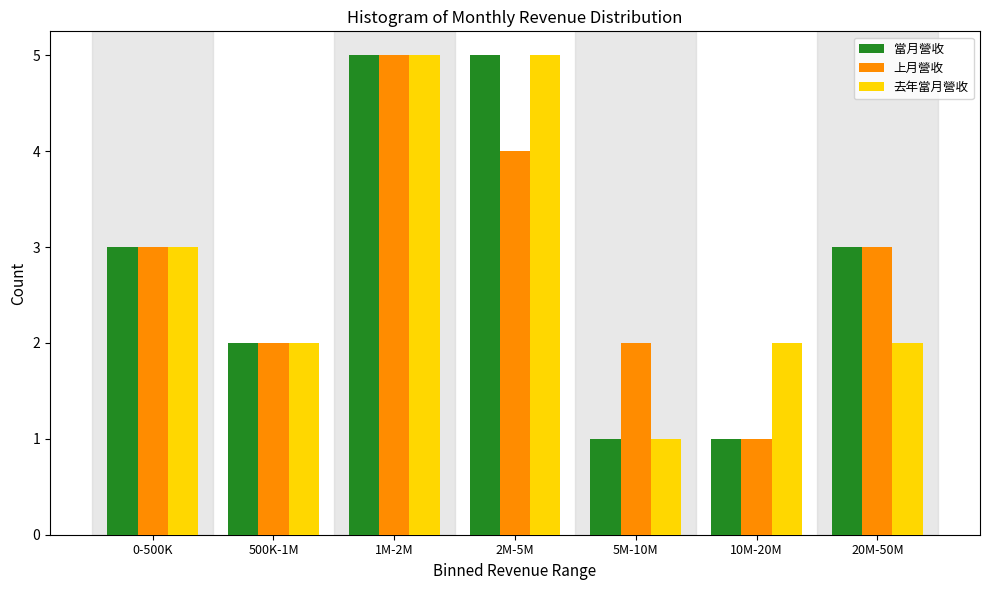

Reading left to right, extract all data points from this chart.

當月營收: 0-500K=3	500K-1M=2	1M-2M=5	2M-5M=5	5M-10M=1	10M-20M=1	20M-50M=3
上月營收: 0-500K=3	500K-1M=2	1M-2M=5	2M-5M=4	5M-10M=2	10M-20M=1	20M-50M=3
去年當月營收: 0-500K=3	500K-1M=2	1M-2M=5	2M-5M=5	5M-10M=1	10M-20M=2	20M-50M=2